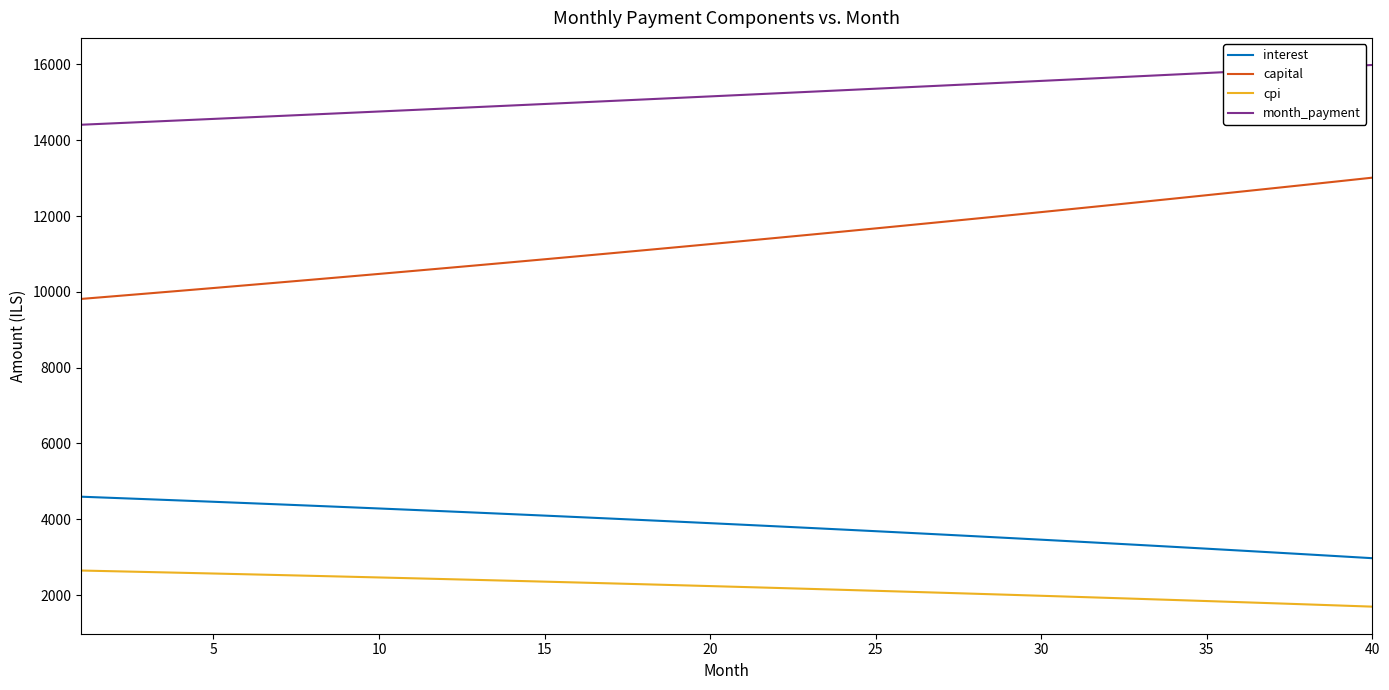

Rank the series by their maximum value, from lowest to highest.

cpi, interest, capital, month_payment